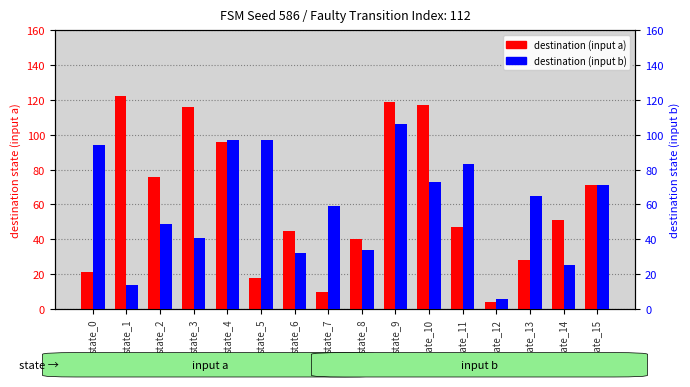

Reading left to right, extract all data points from this chart.

destination (input a): state_0=21	state_1=122	state_2=76	state_3=116	state_4=96	state_5=18	state_6=45	state_7=10	state_8=40	state_9=119	state_10=117	state_11=47	state_12=4	state_13=28	state_14=51	state_15=71
destination (input b): state_0=94	state_1=14	state_2=49	state_3=41	state_4=97	state_5=97	state_6=32	state_7=59	state_8=34	state_9=106	state_10=73	state_11=83	state_12=6	state_13=65	state_14=25	state_15=71